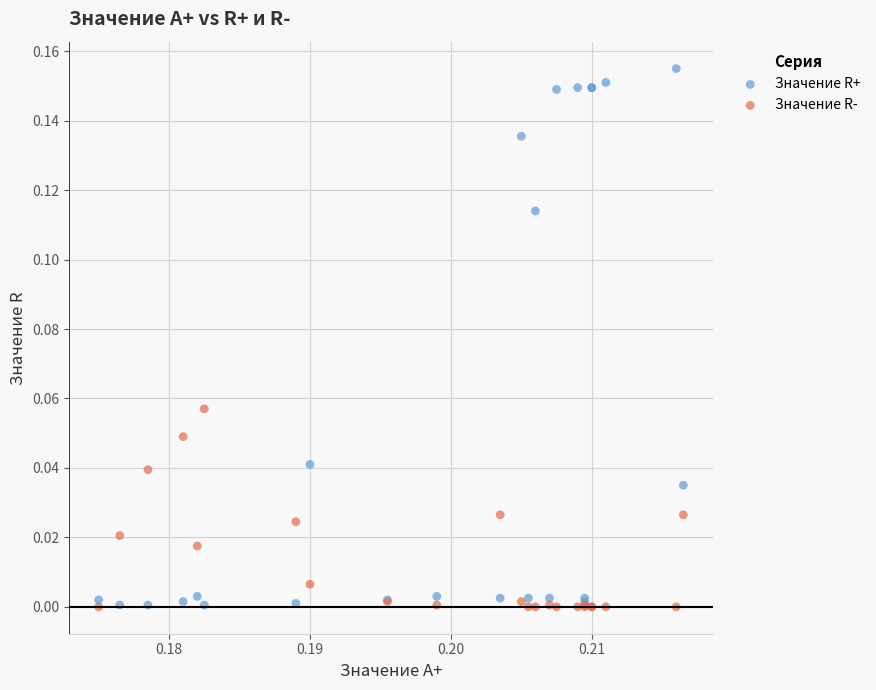

Which series contains the highest Y value?

Значение R+